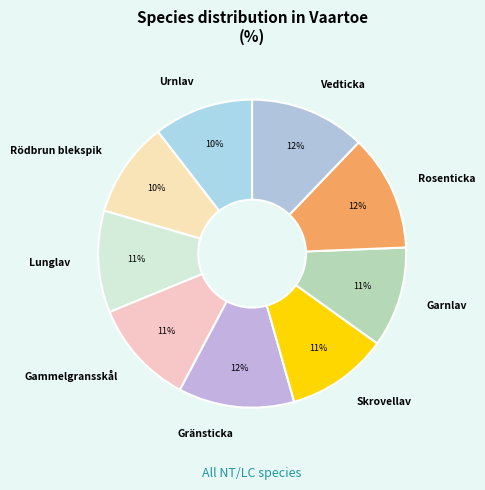

Count the number of slices in the pie.

9